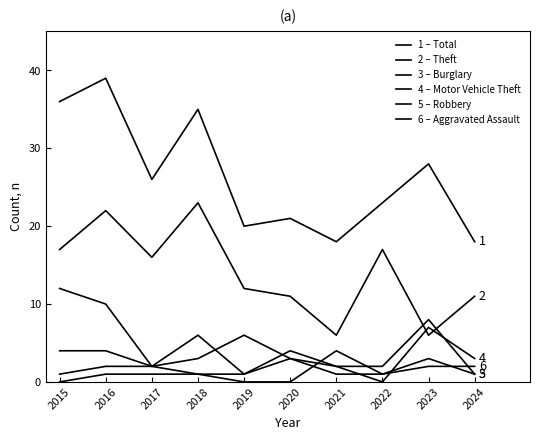

Does the chart have visible grid lines?

No